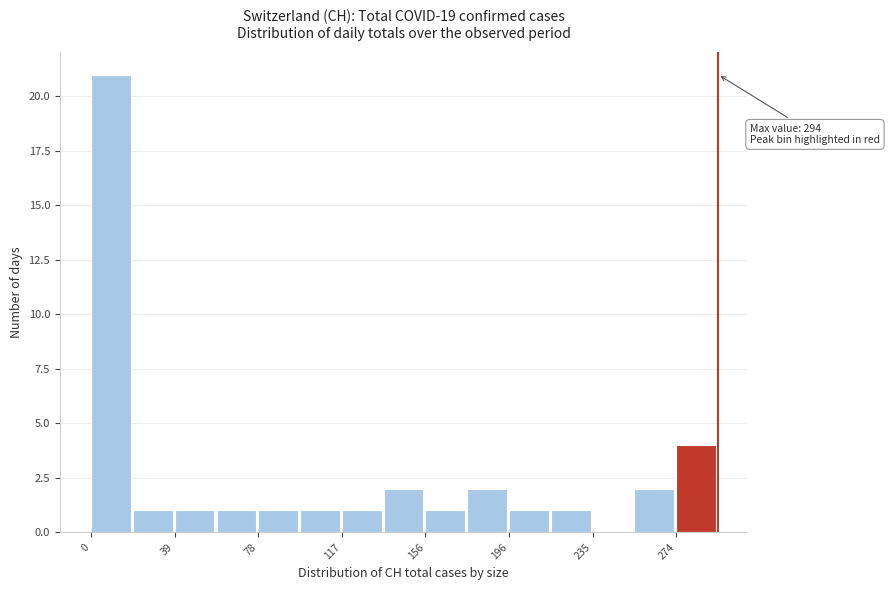

Read against the x-axis, roughly where is the centre of the tallest bar?

10